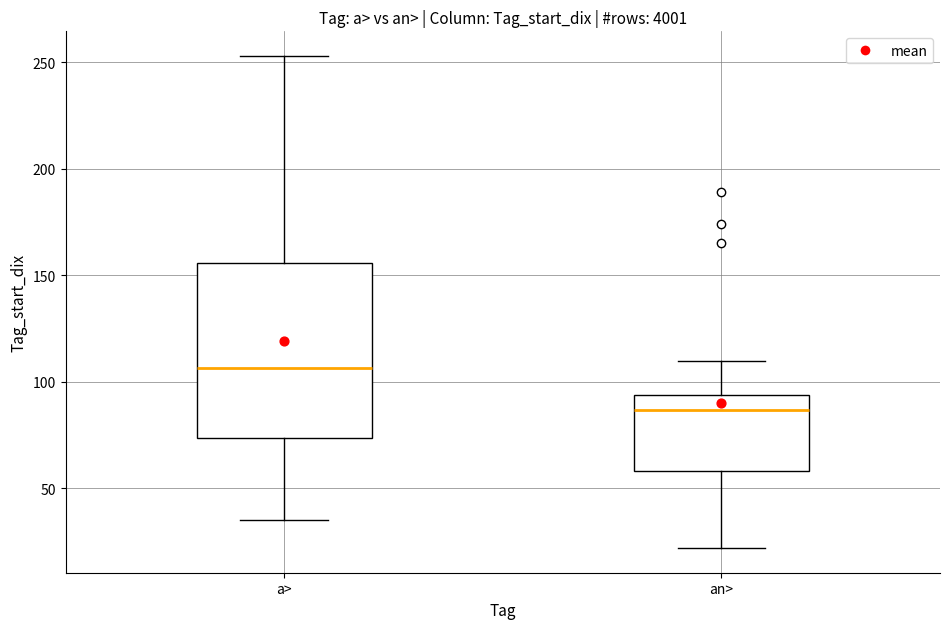

Which box's median line is the lowest?

an>